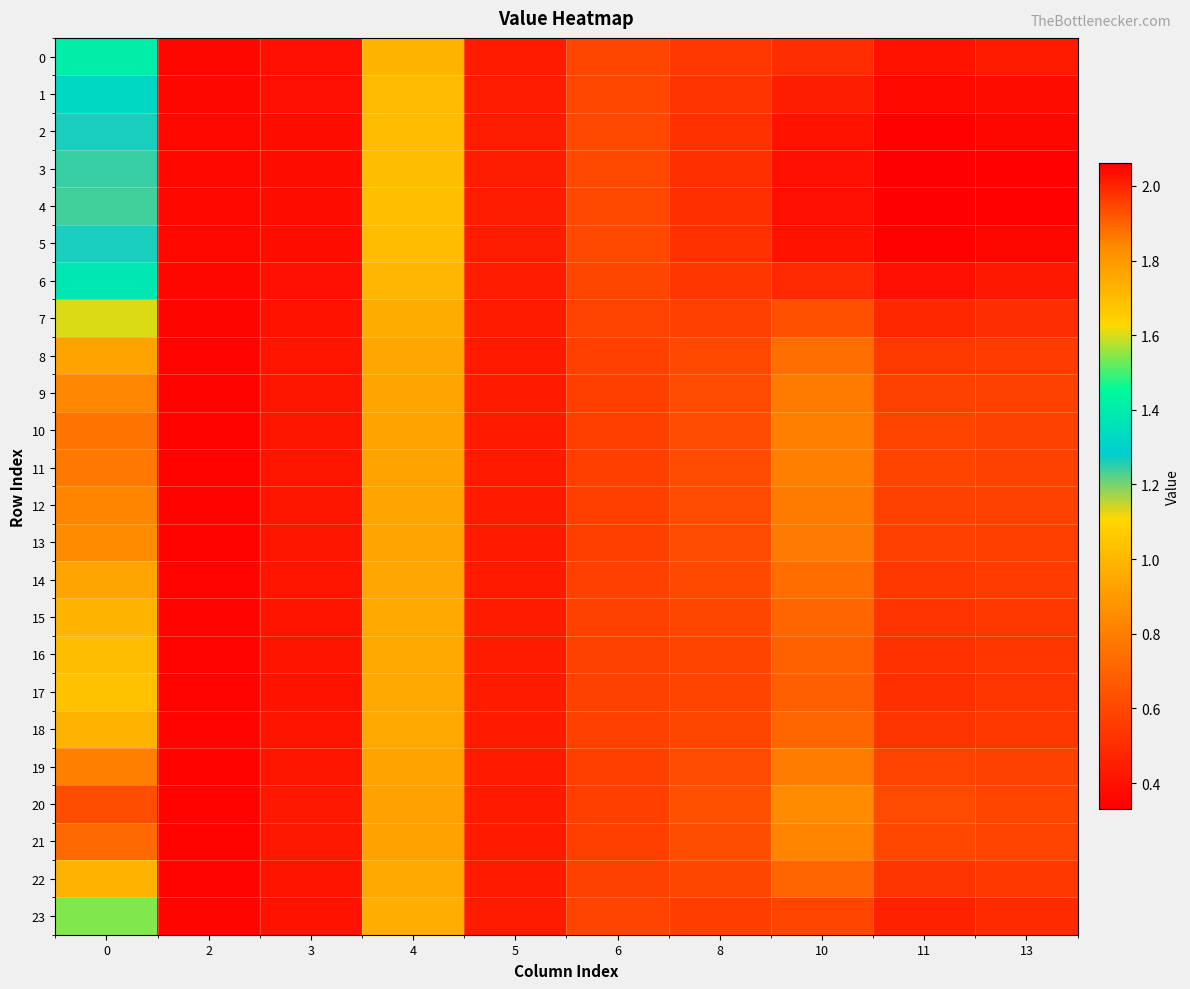

What is the greatest value displayed?

2.1